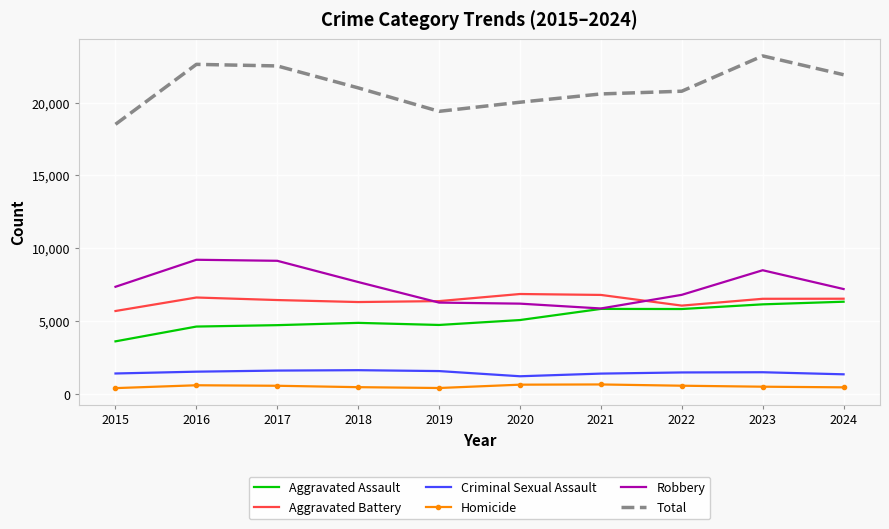

Which series has the widest spread of values?

Total